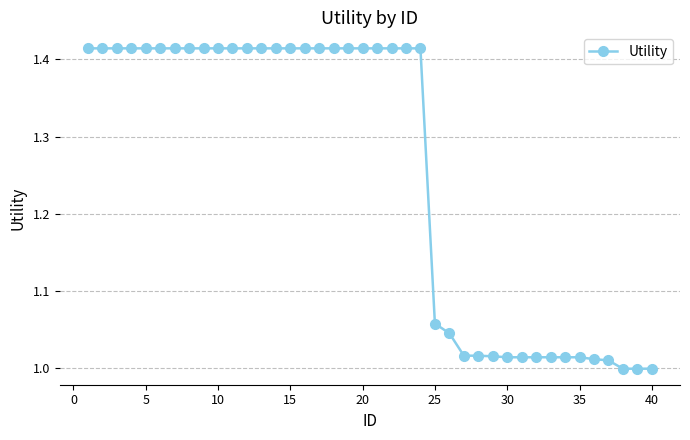

What is the sum of all values?

50.2